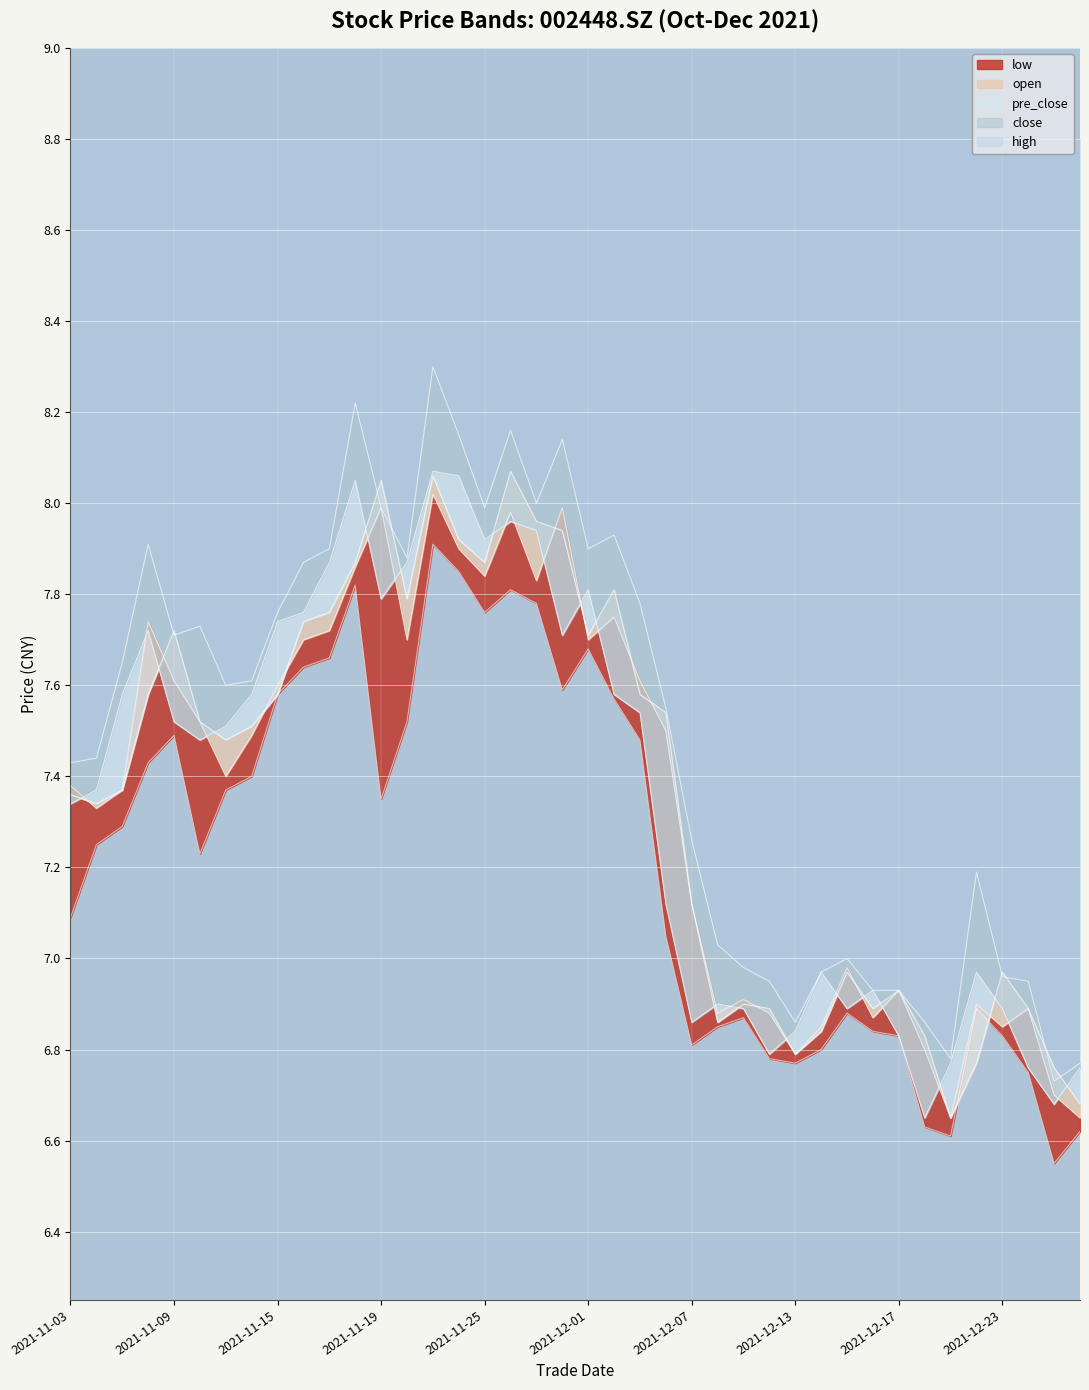

What are all the series names shown in the legend?

high, close, pre_close, low, open